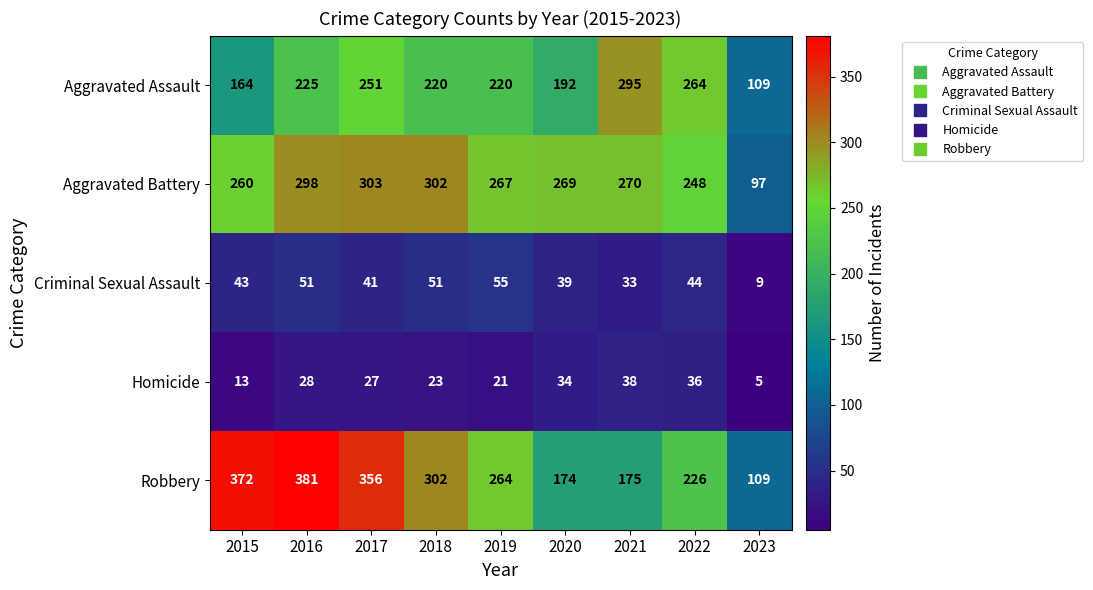

What is the difference between the highest and lowest values at 2021?

262